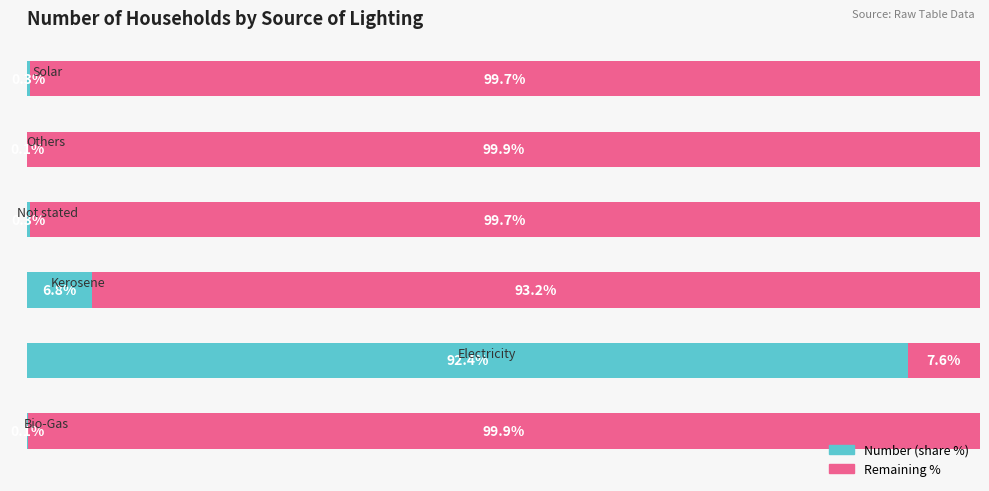

Reading left to right, extract all data points from this chart.

Number (share %): 0.1	92.4	6.8	0.3	0.1	0.3
Remaining %: 99.9	7.6	93.2	99.7	99.9	99.7